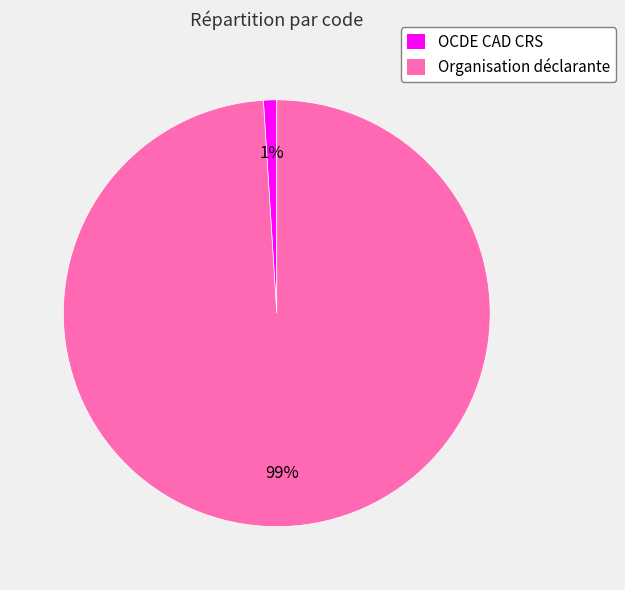

Is OCDE CAD CRS the majority of the pie?

No